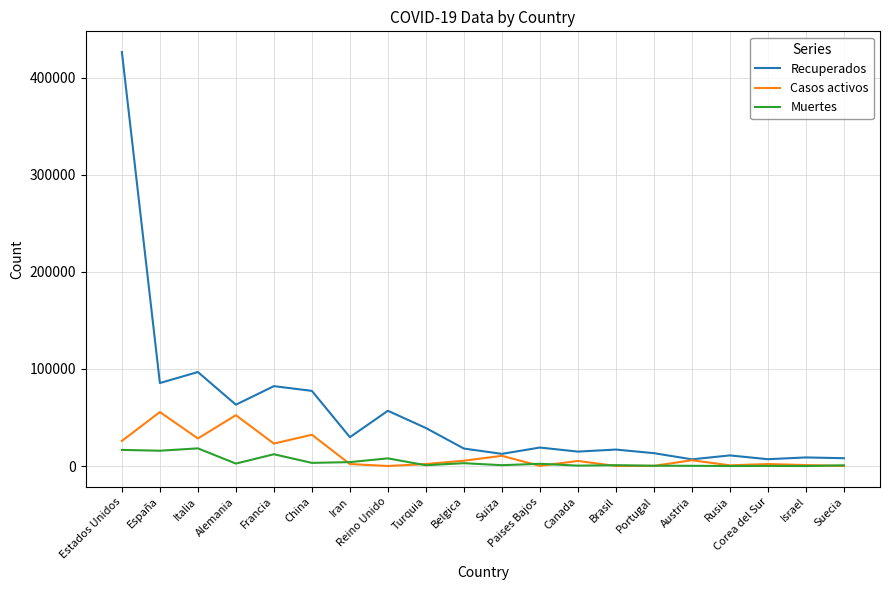

At which label does Casos activos first exceed 5311?

Estados Unidos